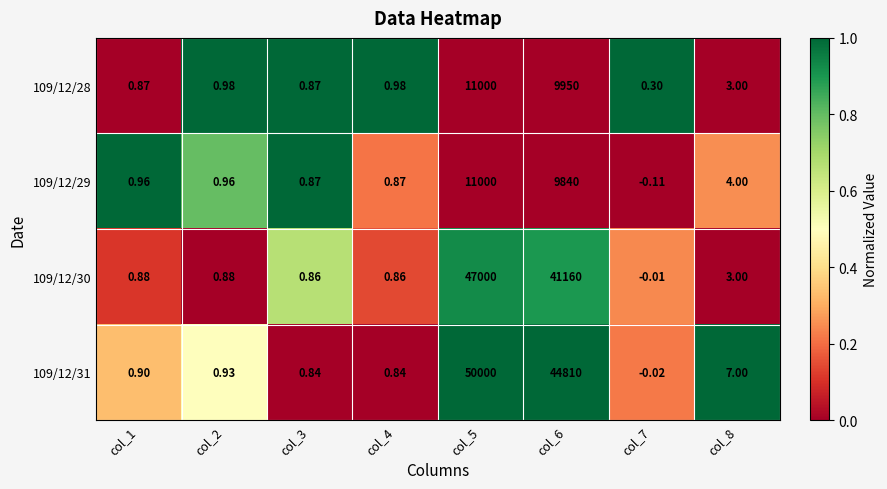

Is the value of 109/12/28 at col_5 greater than the value of 109/12/29 at col_2?

Yes